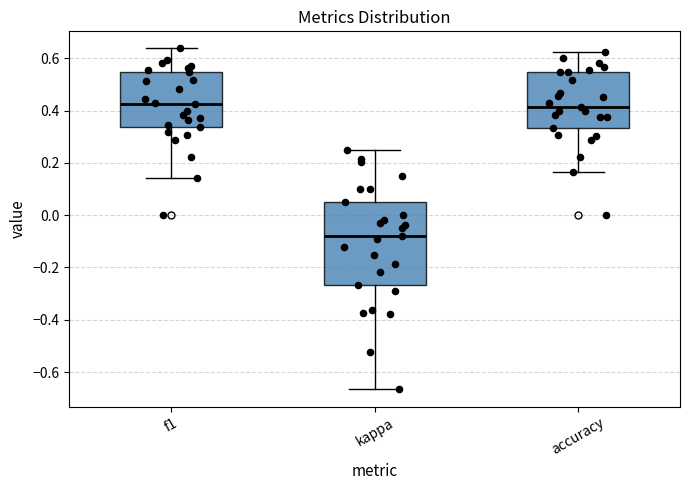

Where is the upper edge of the box for accuracy on the y-axis? The values are not printed on the chart, so give them approximately, as read against the axis.

0.54